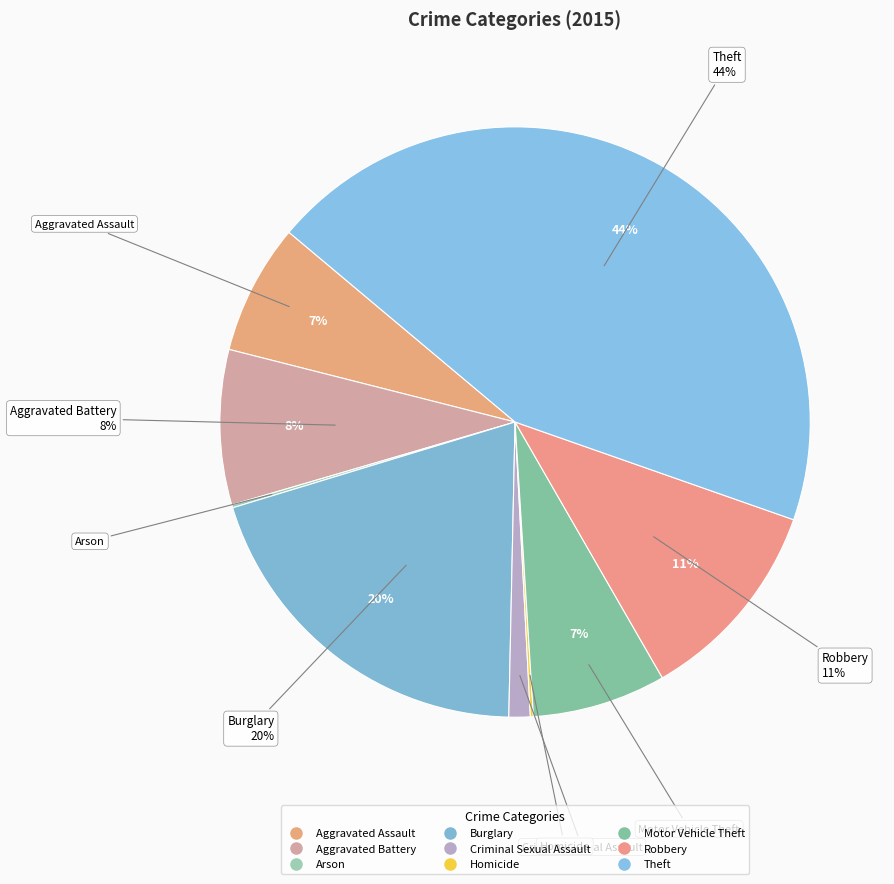

To the nearest percent, what portion does Aggravated Assault represent?

7%